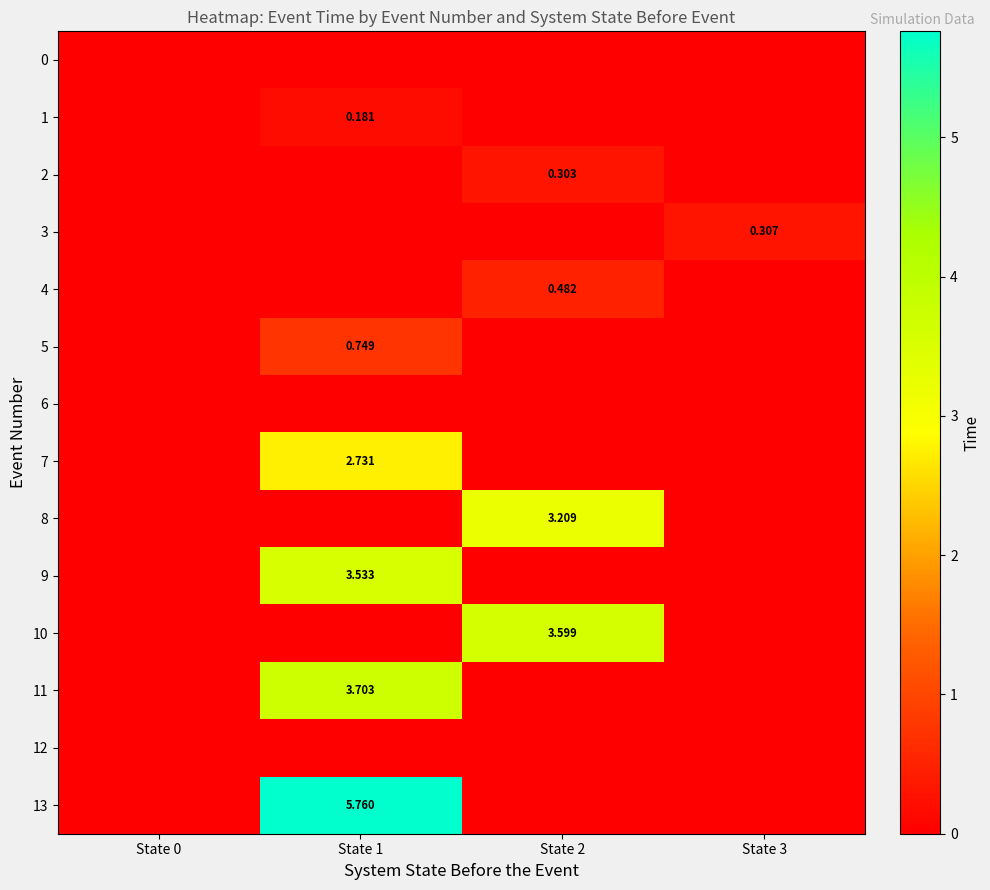

What is the total value across all series at State 3?

0.3